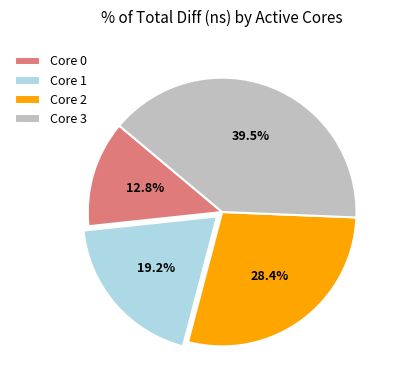

Does Core 0 represent more than half of the total?

No